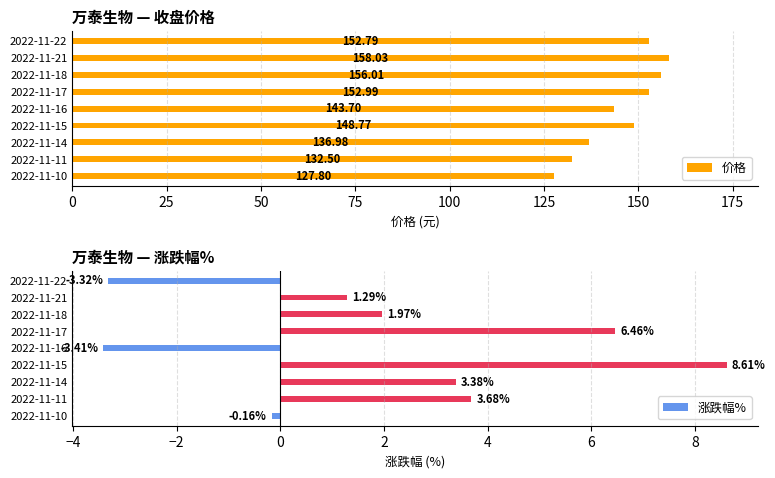

What are all the series names shown in the legend?

价格, 涨跌幅%